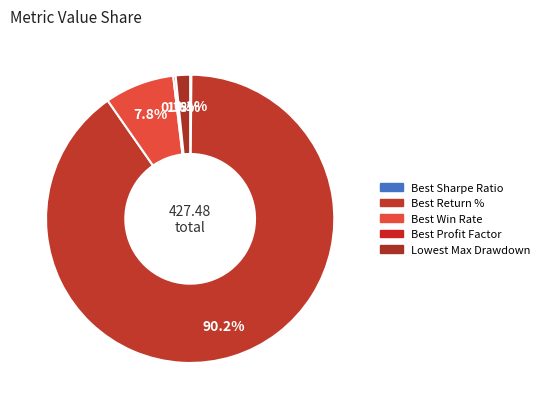

To the nearest percent, what is the combined percentage of Best Win Rate and Lowest Max Drawdown?

9%